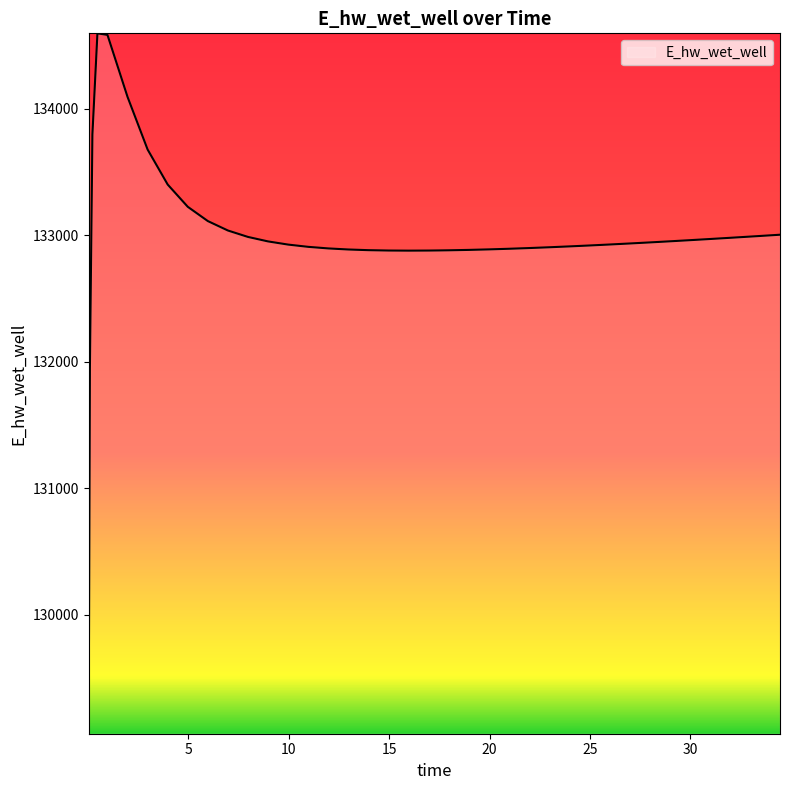

What is the minimum value shown in the chart?

129058.9